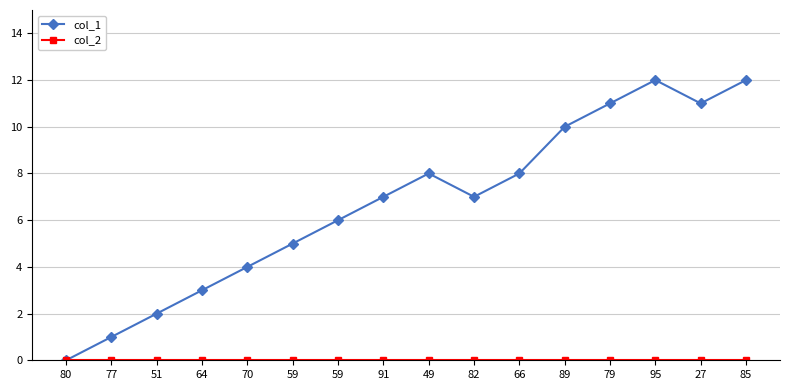

What is the label of the 7th point from the right?

82